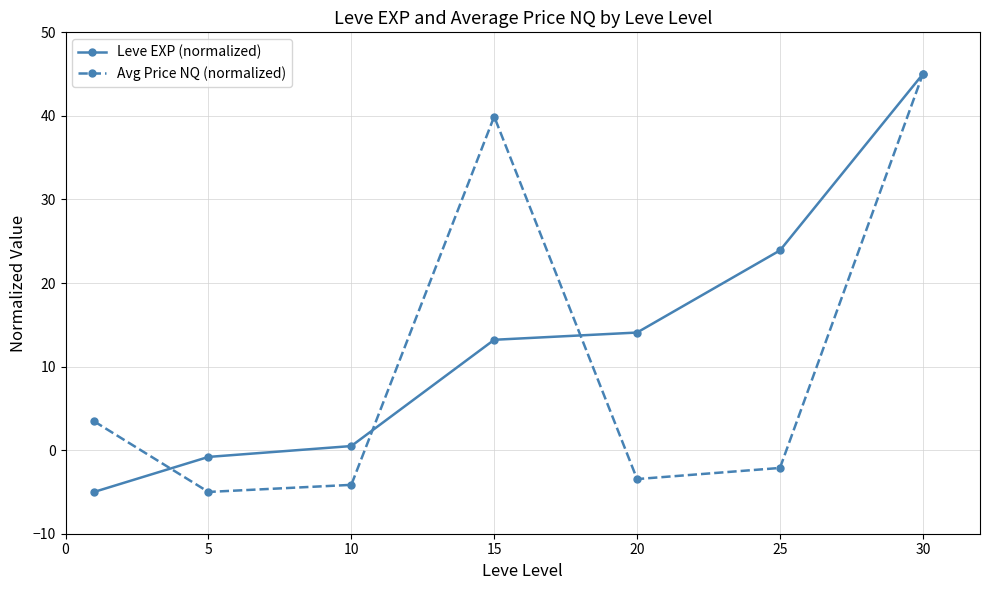

What is the value of the Leve EXP (normalized) point at the 2nd from the left?

-0.8